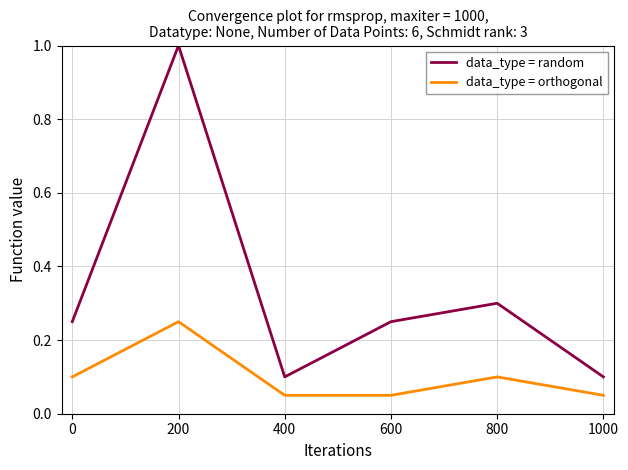

At which category is the sum across all series the highest?

200